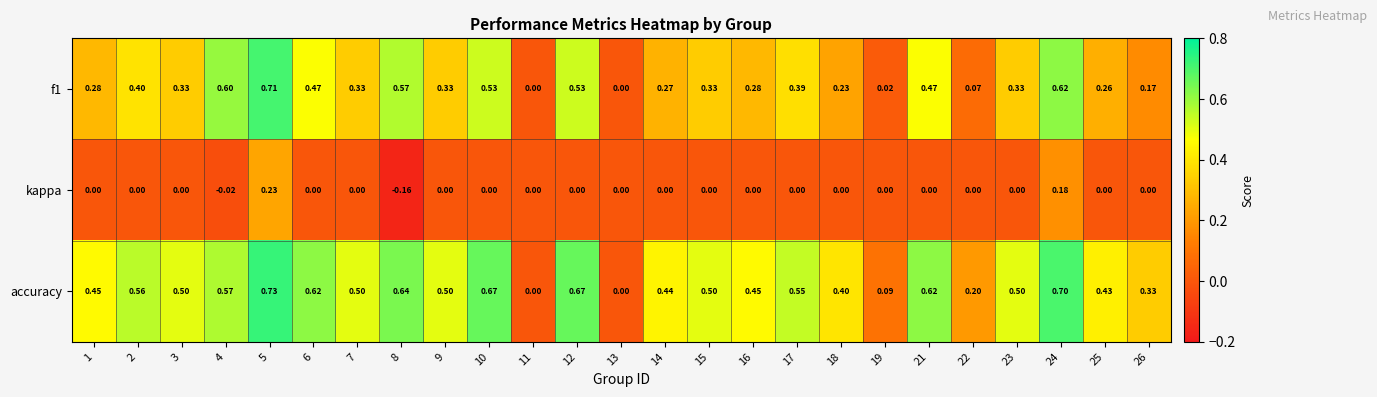

Between 1 and 26, which series saw the biggest shift?

accuracy